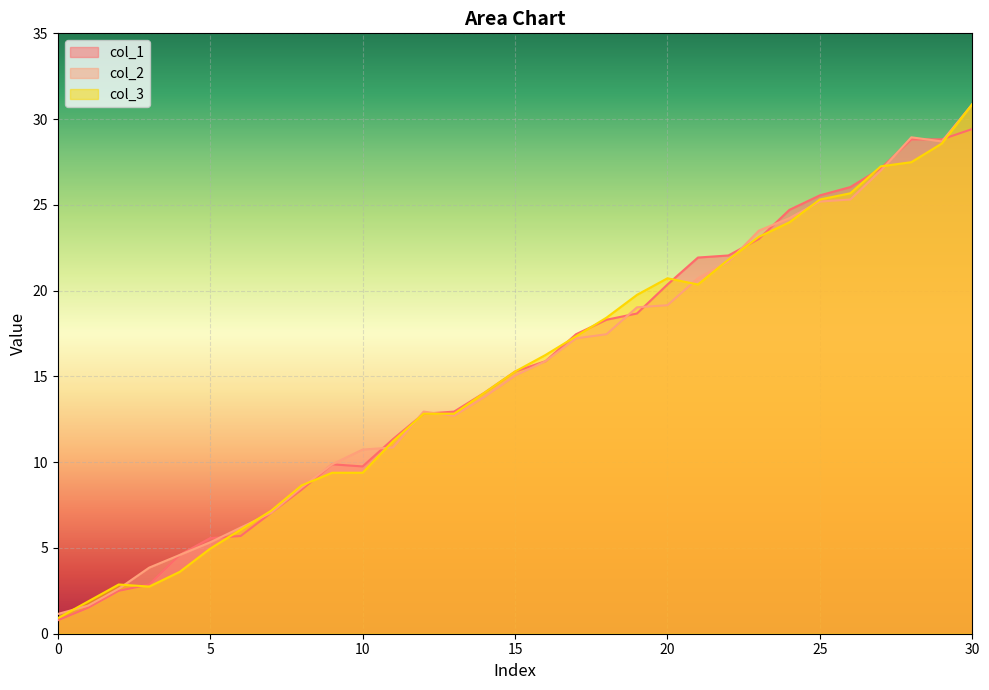

Is the value of col_3 at 6 greater than the value of col_2 at 12?

No